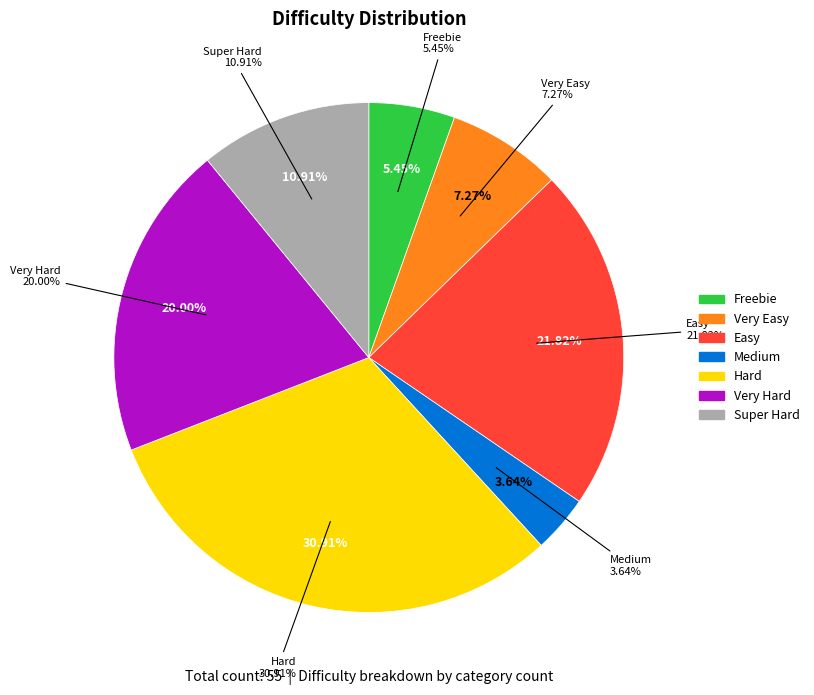

What is the change in value from Very Easy to Super Hard?

+2